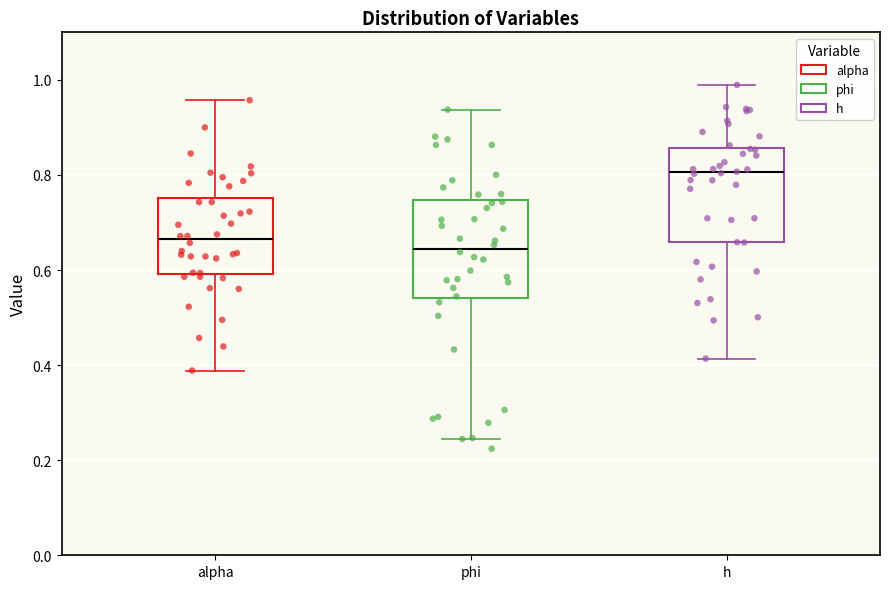

Reading left to right, read every box against the y-axis: the position of its median line, the range the box covers, and the ends of its whiskers. The values are not printed on the chart, so give them approximately, as read against the axis.

alpha: median 0.66, box 0.60 to 0.76, whiskers 0.38 to 0.96
phi: median 0.64, box 0.54 to 0.74, whiskers 0.24 to 0.94
h: median 0.80, box 0.66 to 0.86, whiskers 0.42 to 0.98